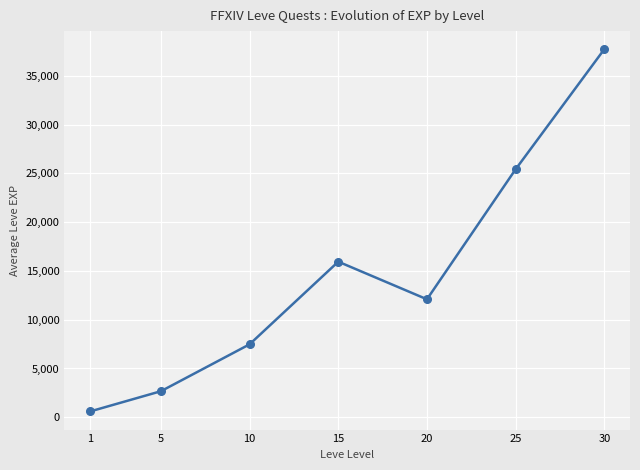

Reading left to right, transcribe all the data shown in this chart.

595	2672	7478	15945	12090	25412	37715